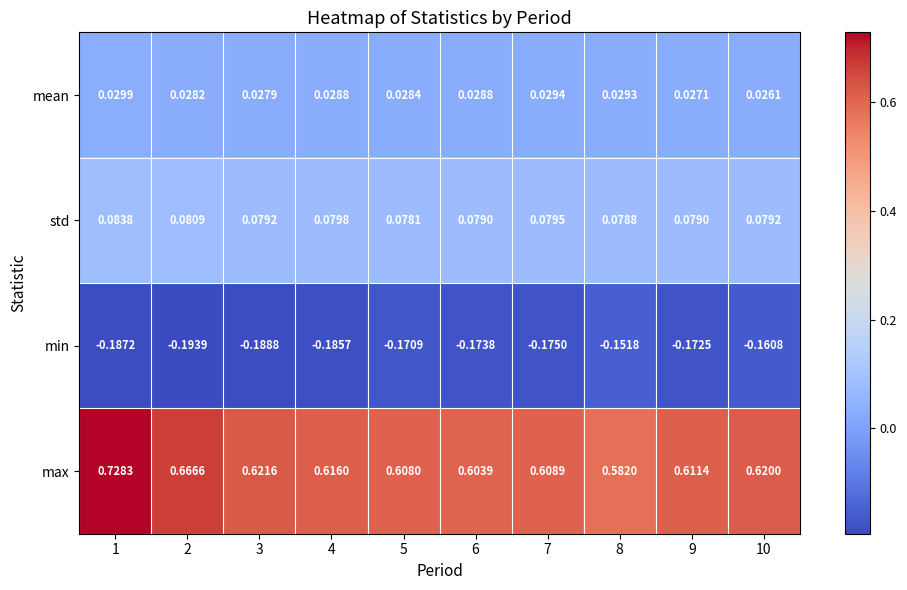

Between 1 and 4, which series saw the biggest shift?

max